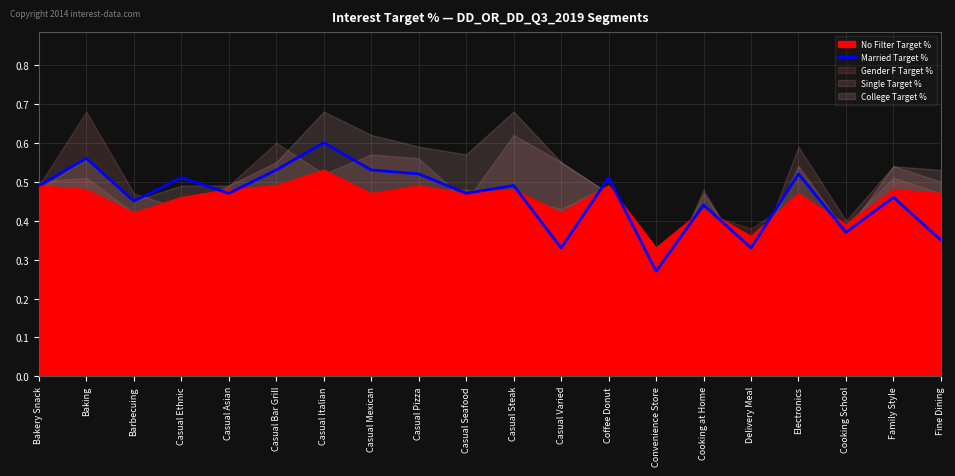

The value at Casual Pizza is 0.5. True or false?

True